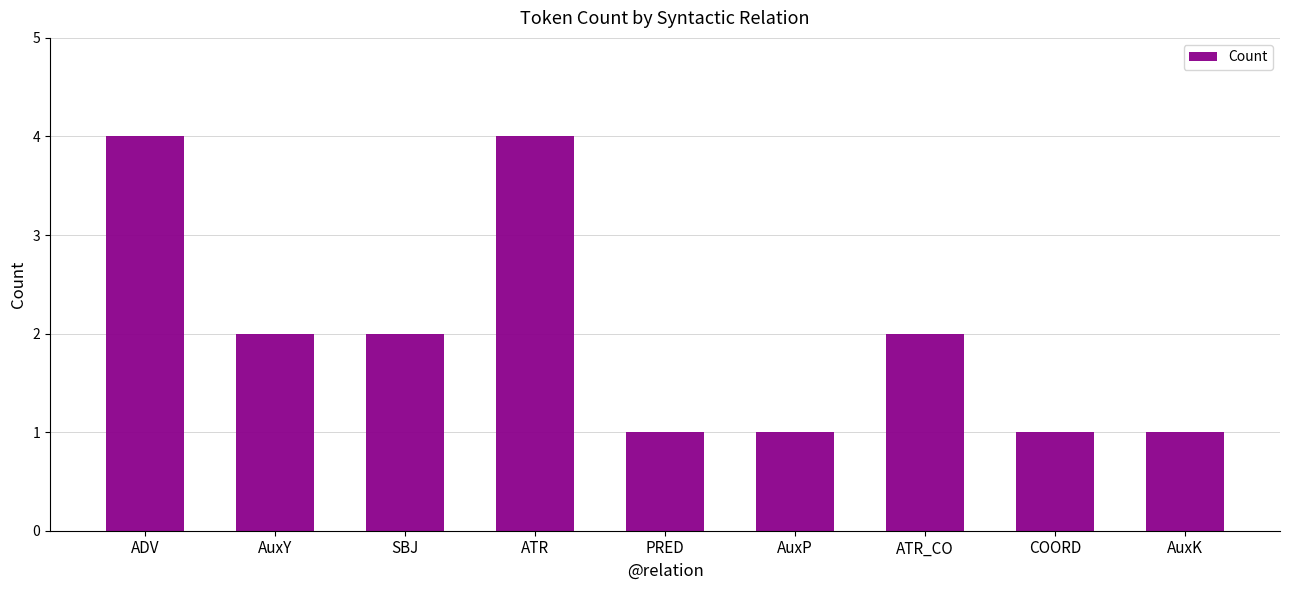

Count the values in the range 1 to 2.

7